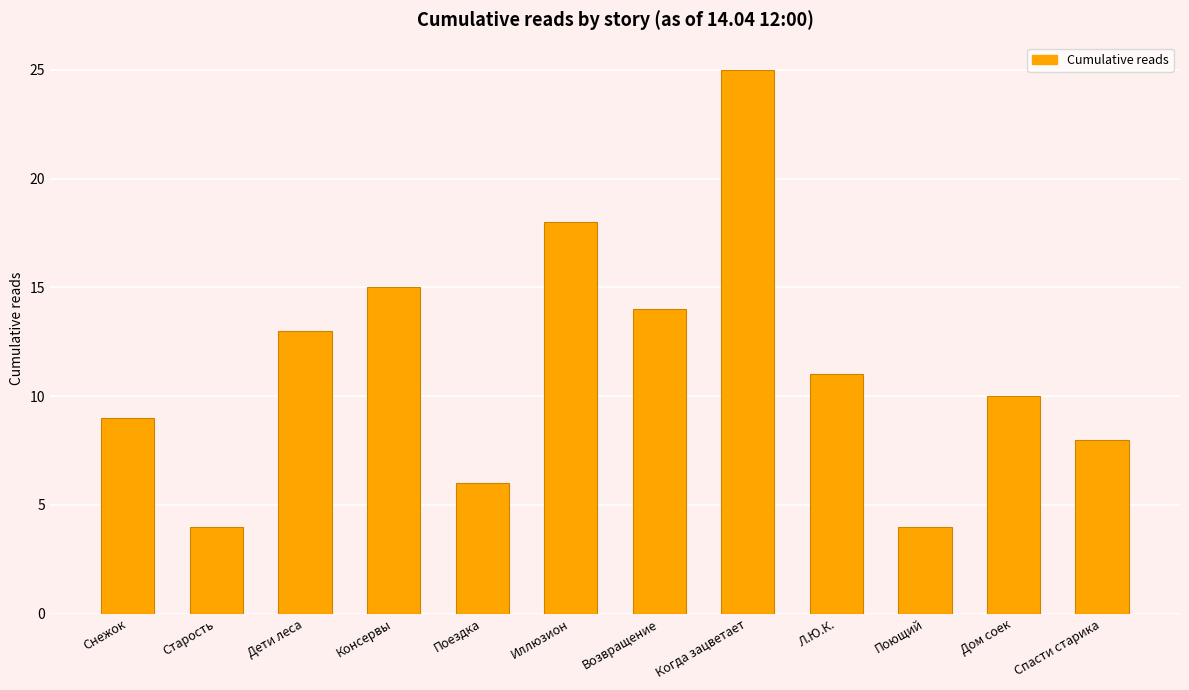

Reading right to left, list all the values displayed in this chart.

8	10	4	11	25	14	18	6	15	13	4	9